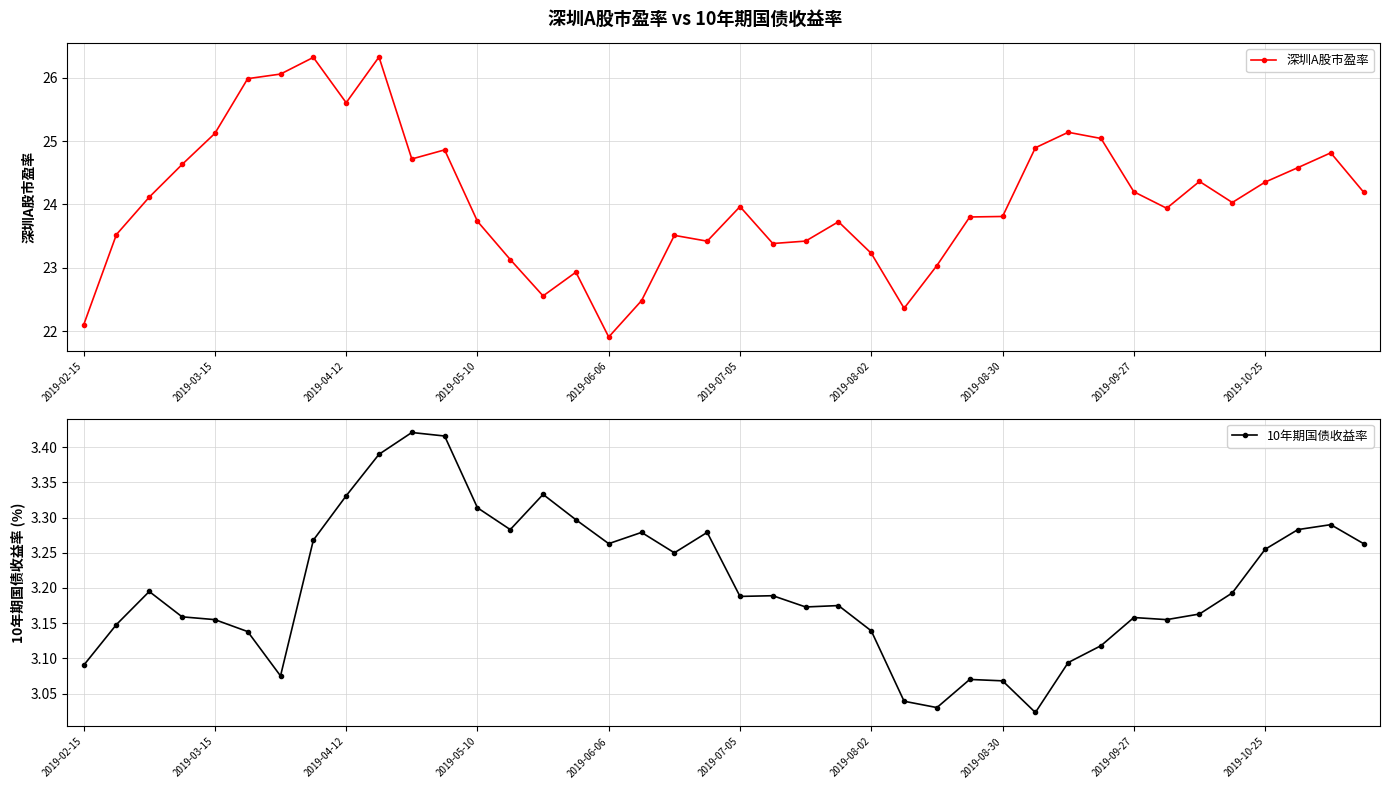

Reading left to right, what are all the values shown in this chart?

深圳A股市盈率: 22.1	23.5	24.1	24.6	25.1	26.0	26.1	26.3	25.6	26.3	24.7	24.9	23.7	23.1	22.6	22.9	21.9	22.5	23.5	23.4	24.0	23.4	23.4	23.7	23.2	22.4	23.0	23.8	23.8	24.9	25.1	25.0	24.2	23.9	24.4	24.0	24.4	24.6	24.8	24.2
10年期国债收益率: 3.1	3.1	3.2	3.2	3.2	3.1	3.1	3.3	3.3	3.4	3.4	3.4	3.3	3.3	3.3	3.3	3.3	3.3	3.2	3.3	3.2	3.2	3.2	3.2	3.1	3.0	3.0	3.1	3.1	3.0	3.1	3.1	3.2	3.2	3.2	3.2	3.3	3.3	3.3	3.3